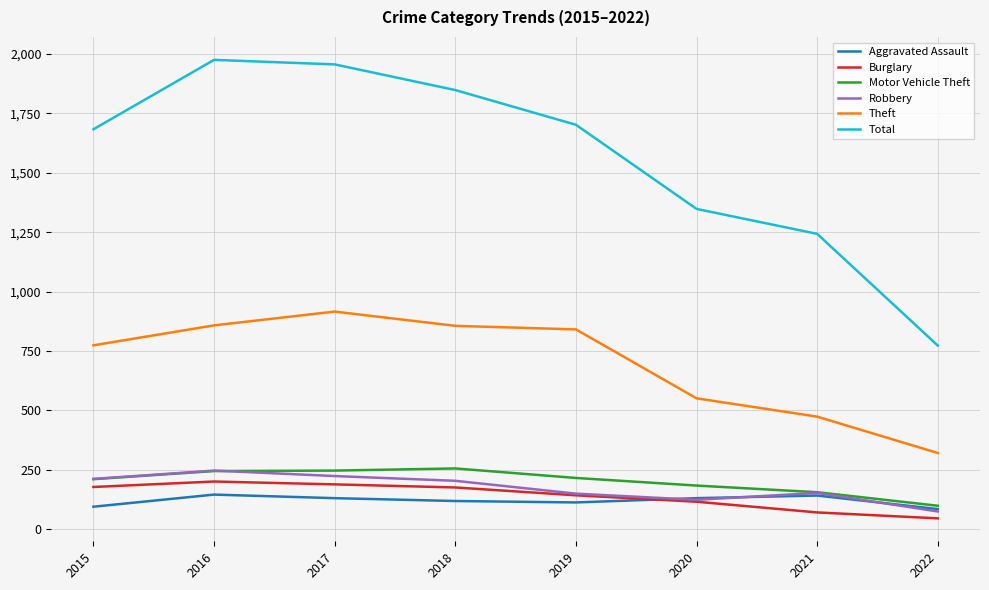

How many series are shown in this chart?

6